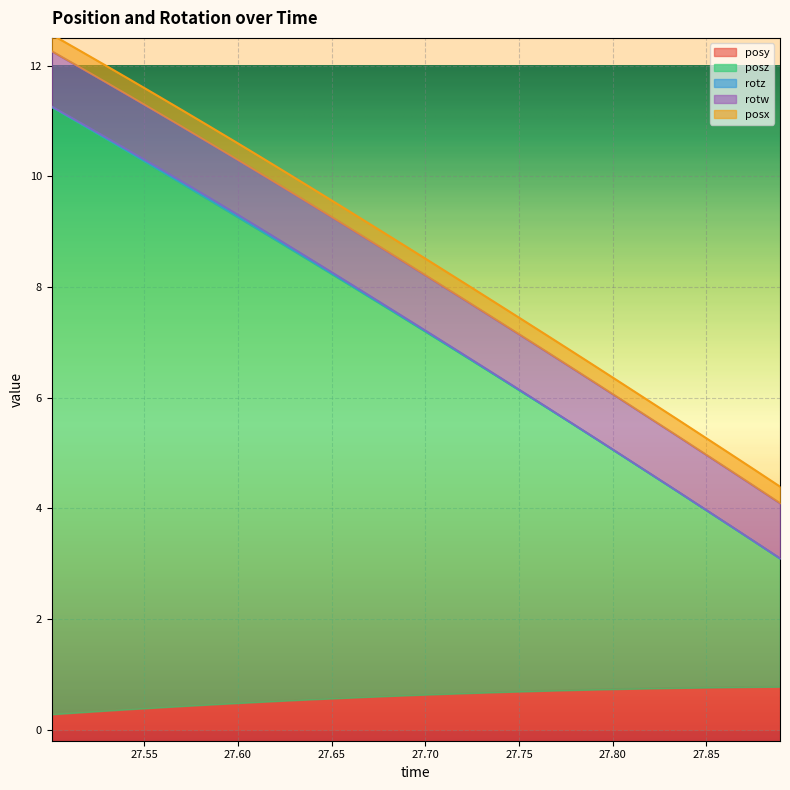

Reading left to right, extract all data points from this chart.

posy: 27.50061=0.3	27.51477=0.3	27.5282=0.3	27.54236=0.4	27.55627=0.4	27.57007=0.4	27.58411=0.5	27.59802=0.5	27.61206=0.5	27.62549=0.5	27.6394=0.5	27.65332=0.6	27.66711=0.6	27.68115=0.6	27.69519=0.6	27.70898=0.6	27.72278=0.7	27.73669=0.7	27.75049=0.7	27.76453=0.7	27.77844=0.7	27.79248=0.7	27.80615=0.7	27.82031=0.7	27.83398=0.8	27.84778=0.8	27.86145=0.8	27.87537=0.8	27.88928=0.8
posz: 27.50061=11.0	27.51477=10.7	27.5282=10.4	27.54236=10.1	27.55627=9.7	27.57007=9.4	27.58411=9.1	27.59802=8.8	27.61206=8.5	27.62549=8.2	27.6394=7.9	27.65332=7.6	27.66711=7.3	27.68115=7.0	27.69519=6.7	27.70898=6.4	27.72278=6.1	27.73669=5.7	27.75049=5.4	27.76453=5.1	27.77844=4.8	27.79248=4.5	27.80615=4.2	27.82031=3.9	27.83398=3.6	27.84778=3.3	27.86145=2.9	27.87537=2.6	27.88928=2.3
rotz: 27.50061=0.0	27.51477=0.0	27.5282=0.0	27.54236=0.0	27.55627=0.0	27.57007=0.0	27.58411=0.0	27.59802=0.0	27.61206=0.0	27.62549=0.0	27.6394=0.0	27.65332=0.0	27.66711=0.0	27.68115=0.0	27.69519=0.0	27.70898=0.0	27.72278=0.0	27.73669=0.0	27.75049=0.0	27.76453=0.0	27.77844=0.0	27.79248=0.0	27.80615=0.0	27.82031=0.0	27.83398=0.0	27.84778=0.0	27.86145=0.0	27.87537=0.0	27.88928=0.0
rotw: 27.50061=1.0	27.51477=1.0	27.5282=1.0	27.54236=1.0	27.55627=1.0	27.57007=1.0	27.58411=1.0	27.59802=1.0	27.61206=1.0	27.62549=1.0	27.6394=1.0	27.65332=1.0	27.66711=1.0	27.68115=1.0	27.69519=1.0	27.70898=1.0	27.72278=1.0	27.73669=1.0	27.75049=1.0	27.76453=1.0	27.77844=1.0	27.79248=1.0	27.80615=1.0	27.82031=1.0	27.83398=1.0	27.84778=1.0	27.86145=1.0	27.87537=1.0	27.88928=1.0
posx: 27.50061=0.3	27.51477=0.3	27.5282=0.3	27.54236=0.3	27.55627=0.3	27.57007=0.3	27.58411=0.3	27.59802=0.3	27.61206=0.3	27.62549=0.3	27.6394=0.3	27.65332=0.3	27.66711=0.3	27.68115=0.3	27.69519=0.3	27.70898=0.3	27.72278=0.3	27.73669=0.3	27.75049=0.3	27.76453=0.3	27.77844=0.3	27.79248=0.3	27.80615=0.3	27.82031=0.3	27.83398=0.3	27.84778=0.3	27.86145=0.3	27.87537=0.3	27.88928=0.3